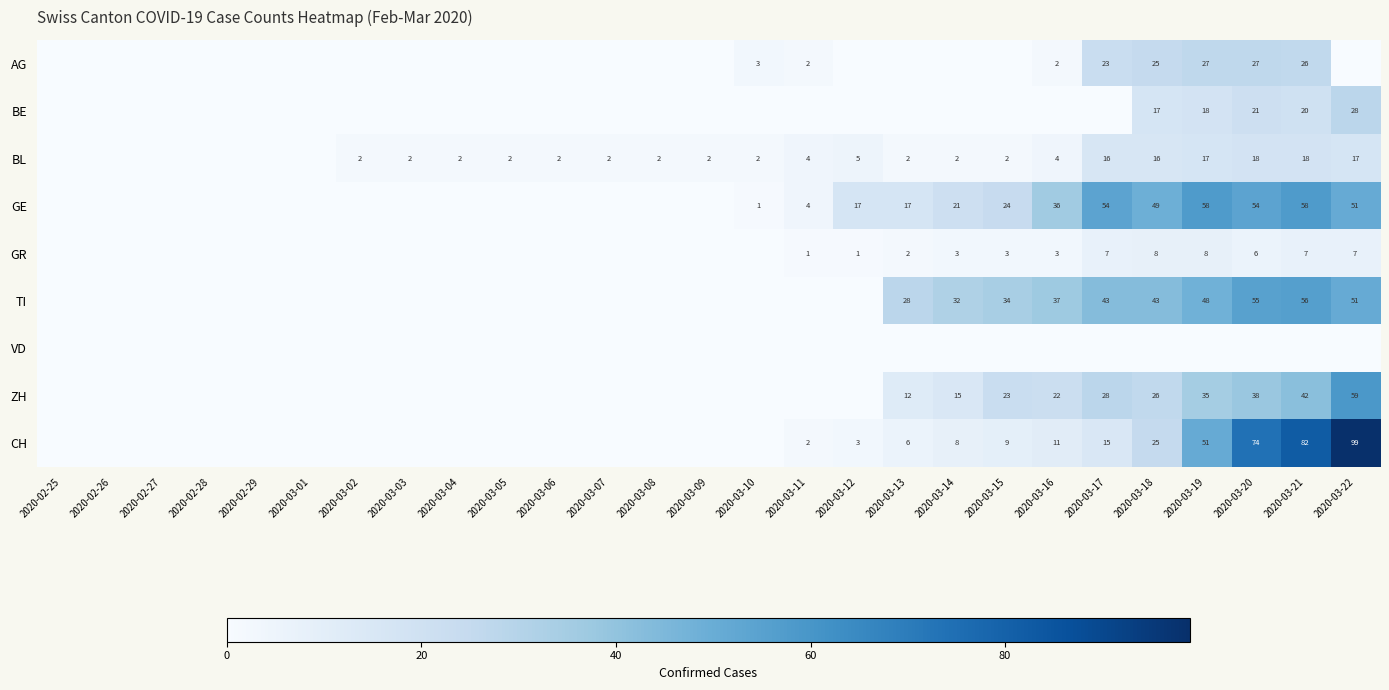

The BL series shows 10 at 2020-03-18. True or false?

False